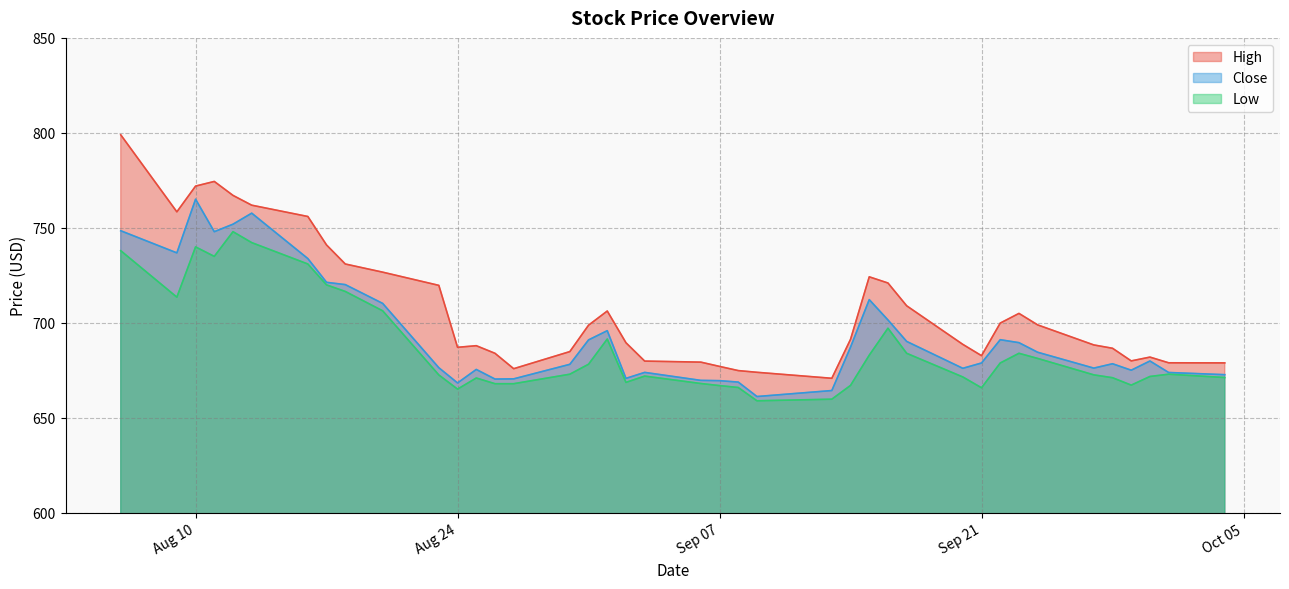

What is the spread (max minus min) of values at 2021-09-27?

15.8